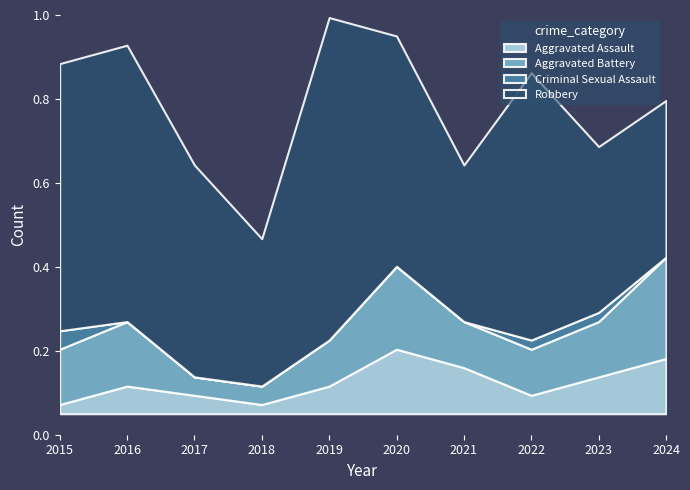

Which label corresponds to the largest value in the chart?

2019